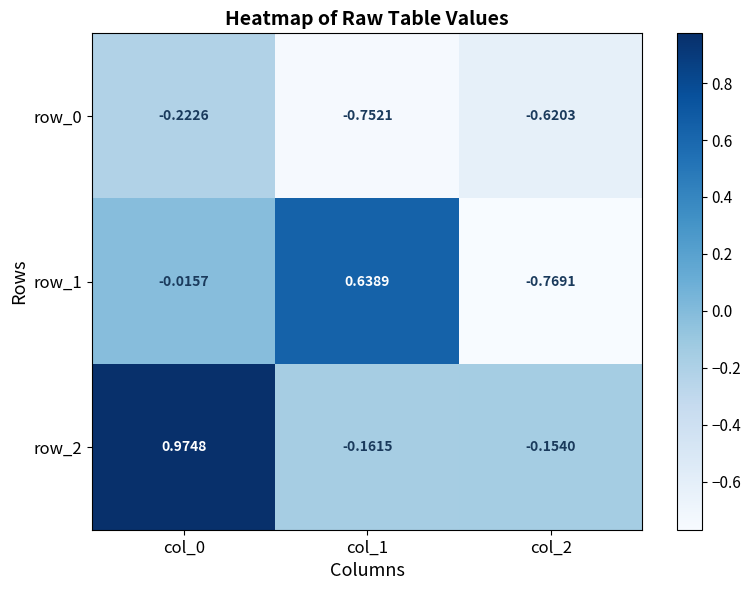

How many data points in row_2 are above 0?

1